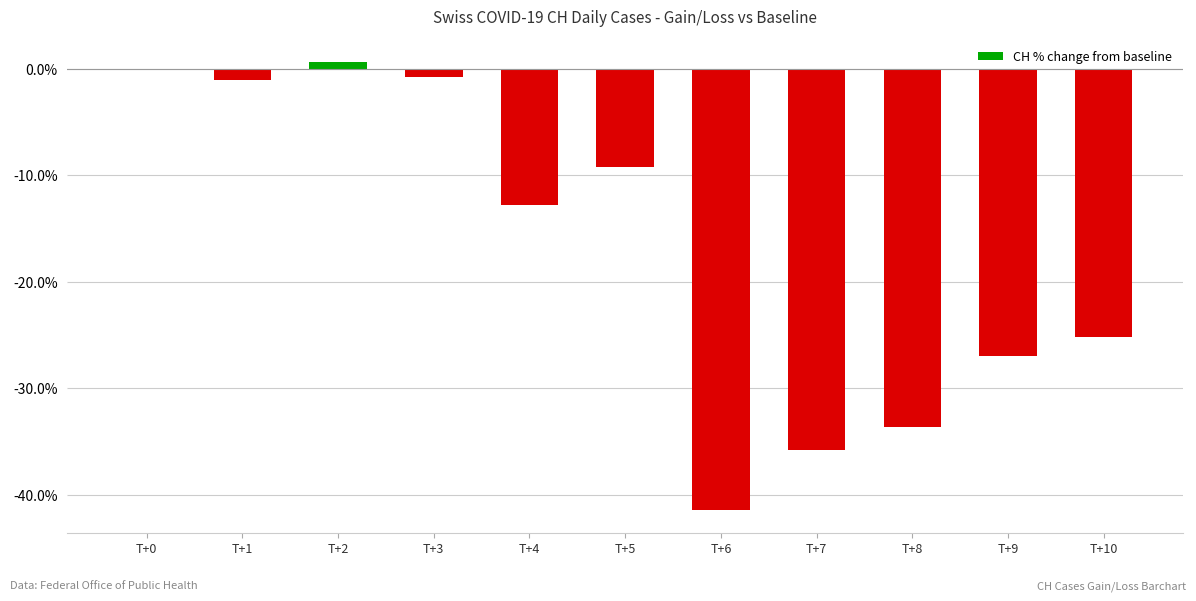

How many data points are above -12?

5